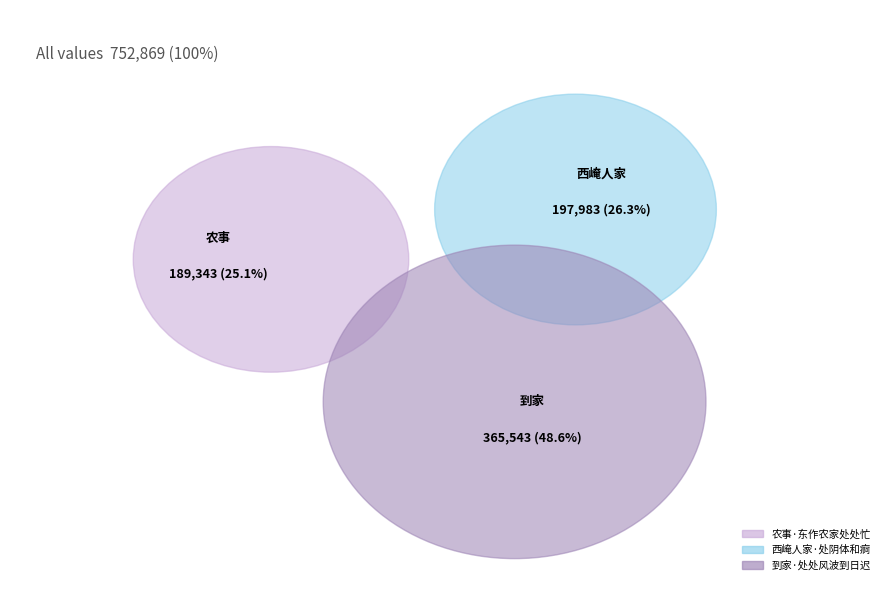

Rank the categories by value from highest to lowest.

到家·处处风波到日迟, 西崦人家·处阴体和痾, 农事·东作农家处处忙